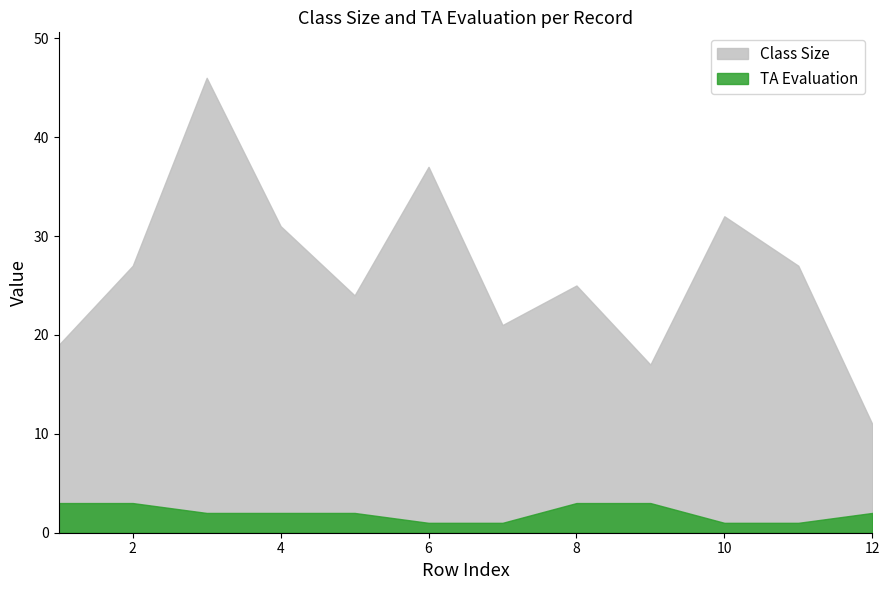

What is the difference between the maximum and minimum values in the Class Size series?

35